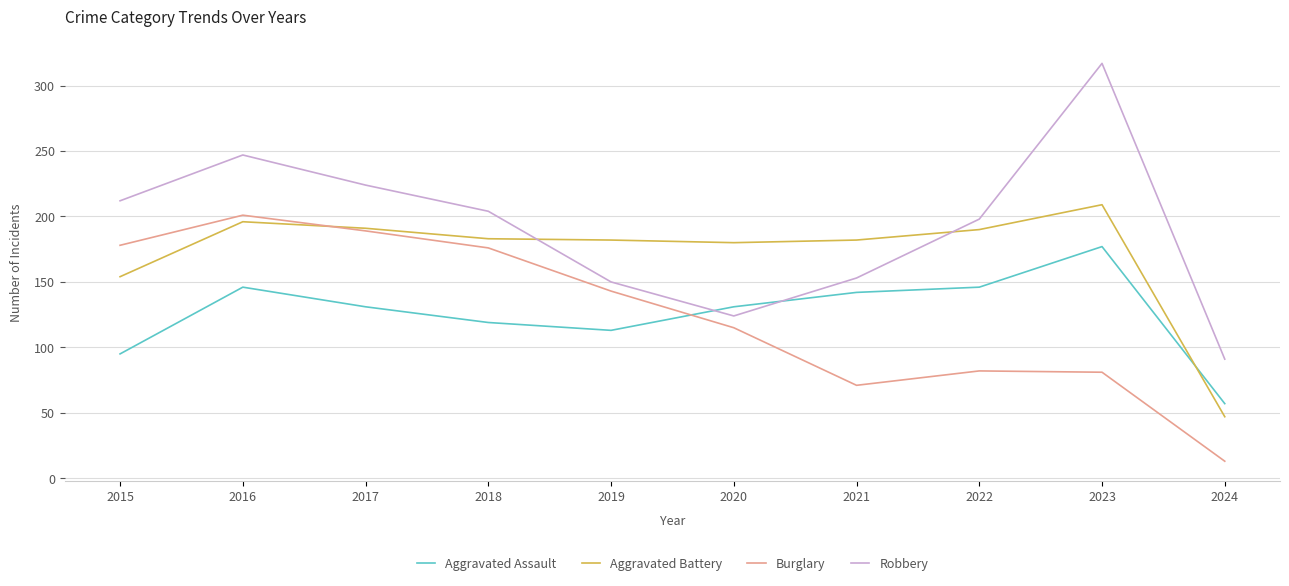

What is the smallest value displayed?

13